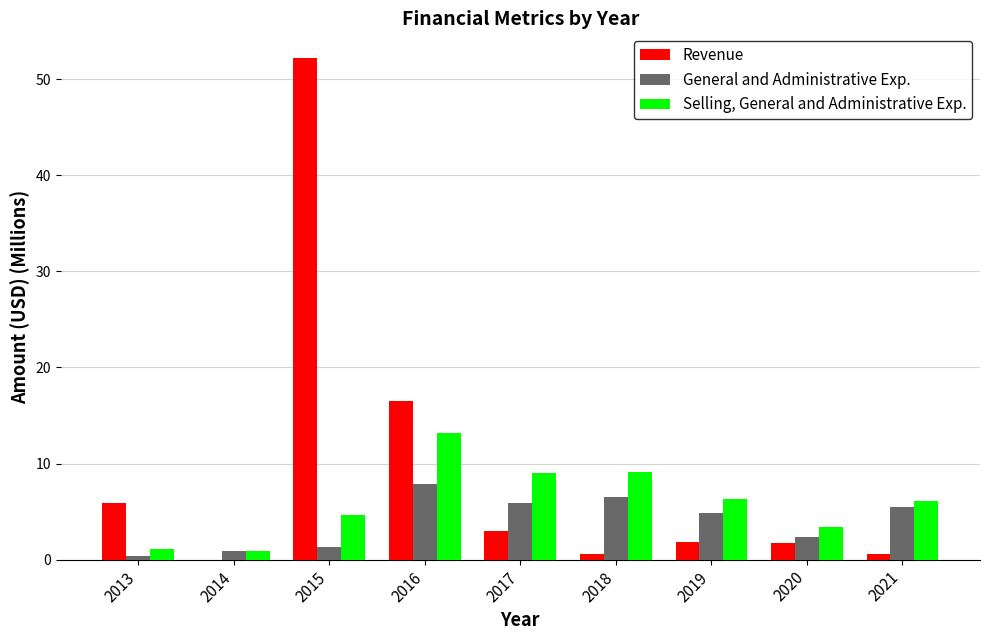

Is the value of General and Administrative Exp. at 2016 greater than the value of Selling, General and Administrative Exp. at 2016?

No